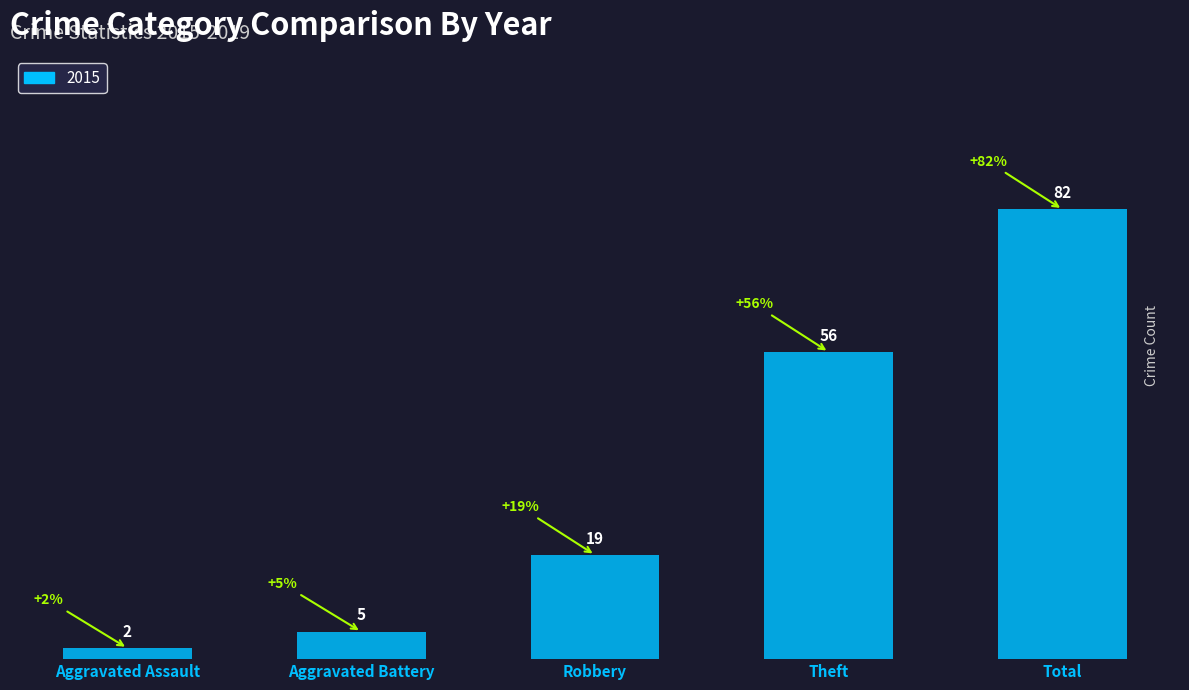

What is the approximate value at Theft, to the nearest 10?

60